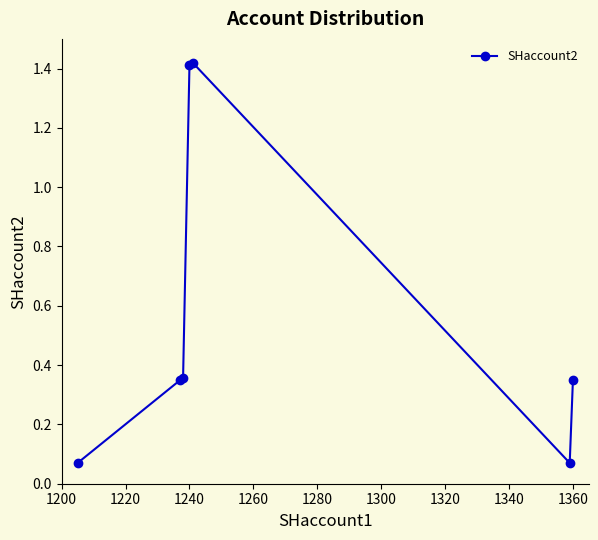

What is the sum of all values?

4.0